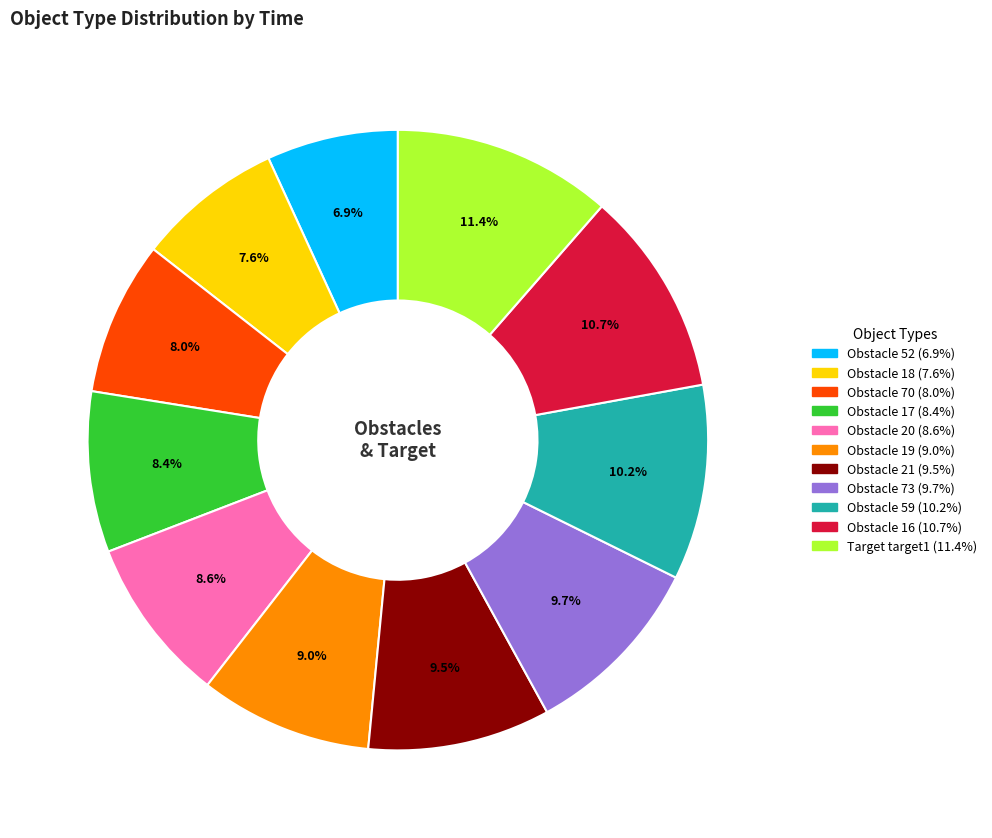

Is there a majority slice in this chart?

No